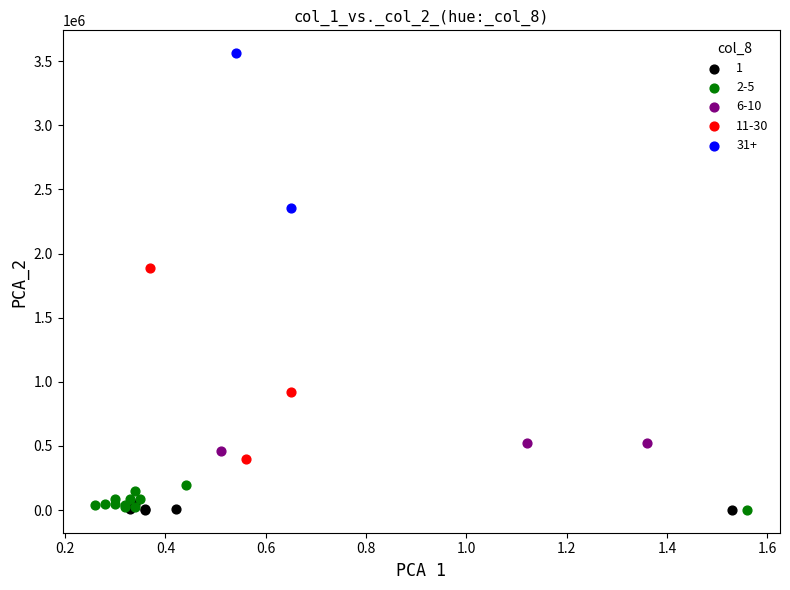

Which series reaches the maximum Y coordinate?

31+